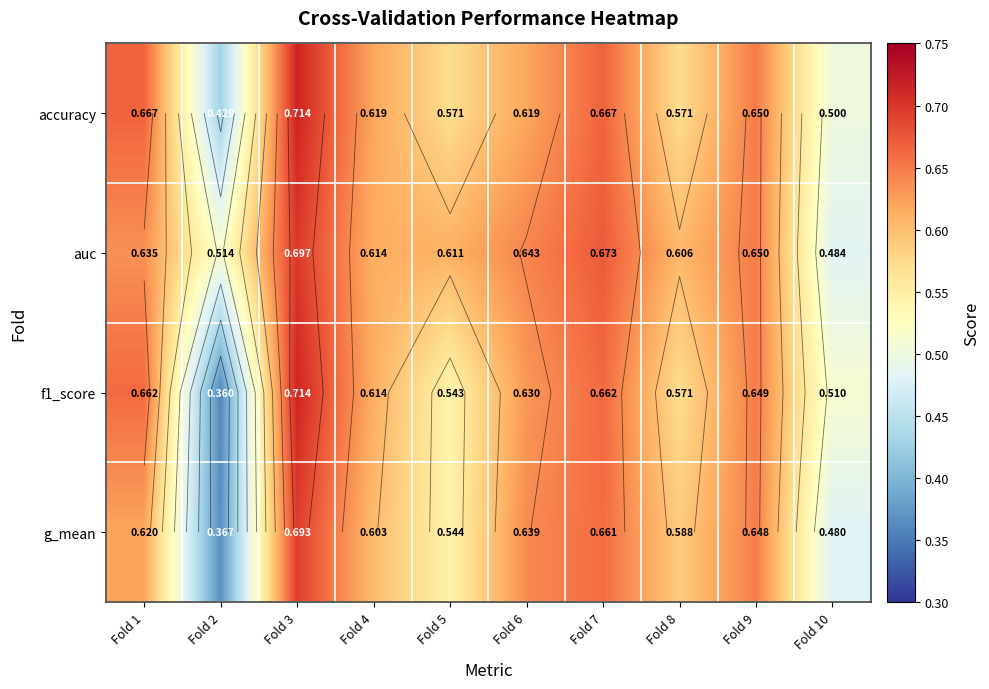

Count the number of categories in the chart.

10